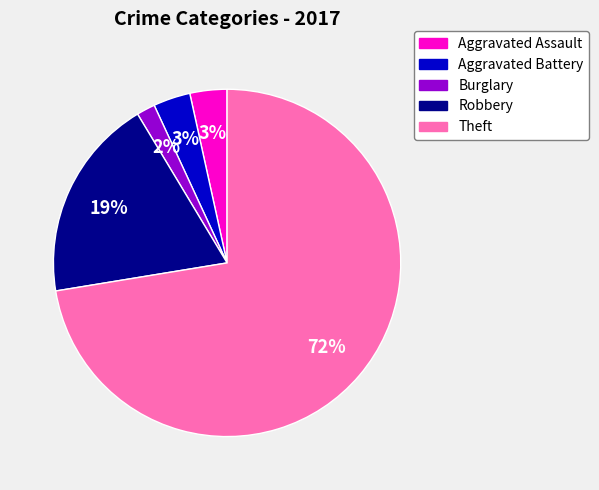

Between Robbery and Theft, which is larger?

Theft